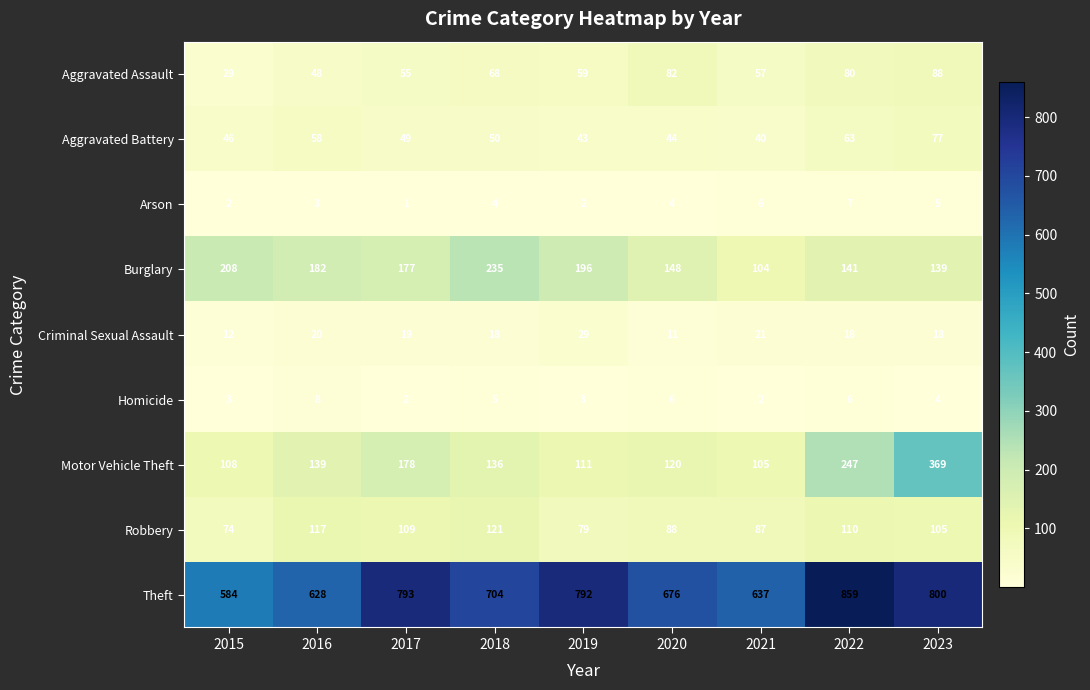

How many distinct data groups are displayed?

9